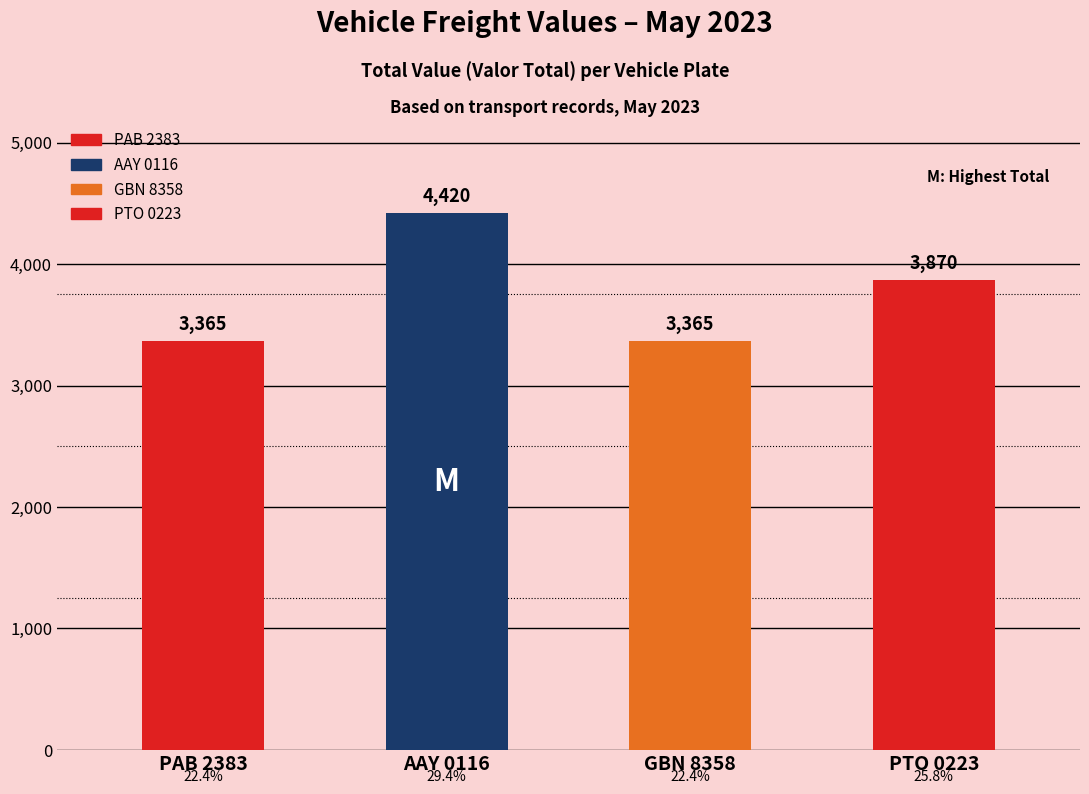

At which category does the chart reach its peak across all series?

AAY 0116